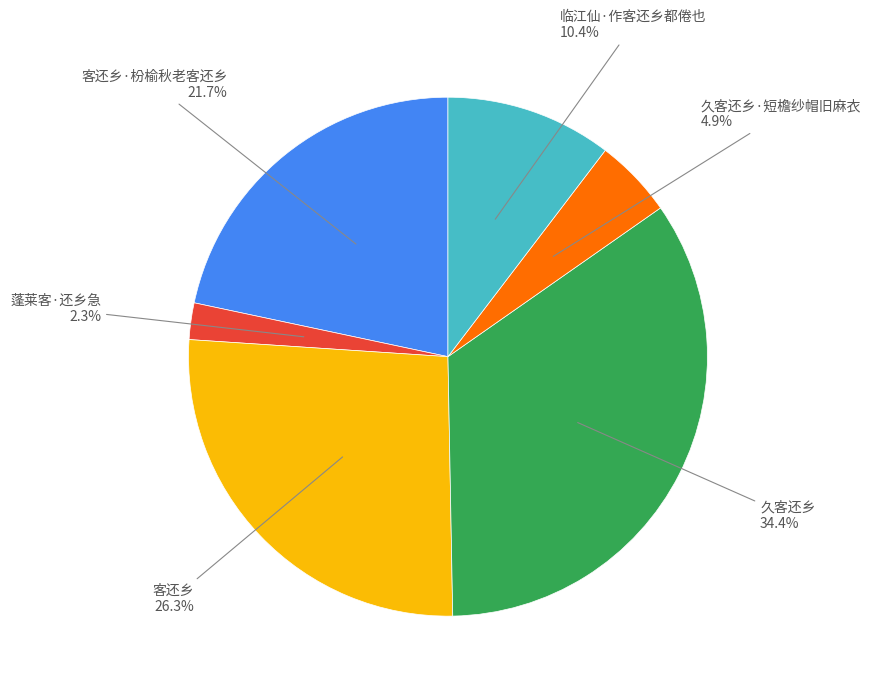

Is there any slice that represents more than half of the pie?

No